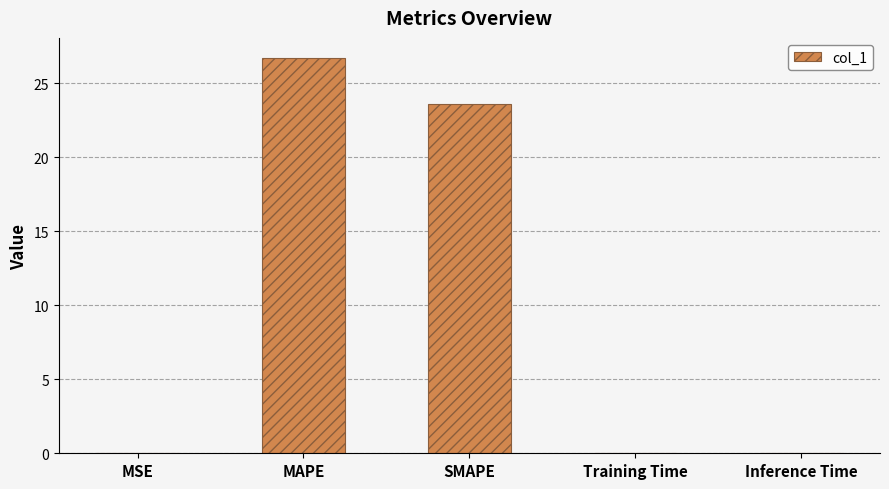

True or false: the data shows 0.0 at MSE.

True